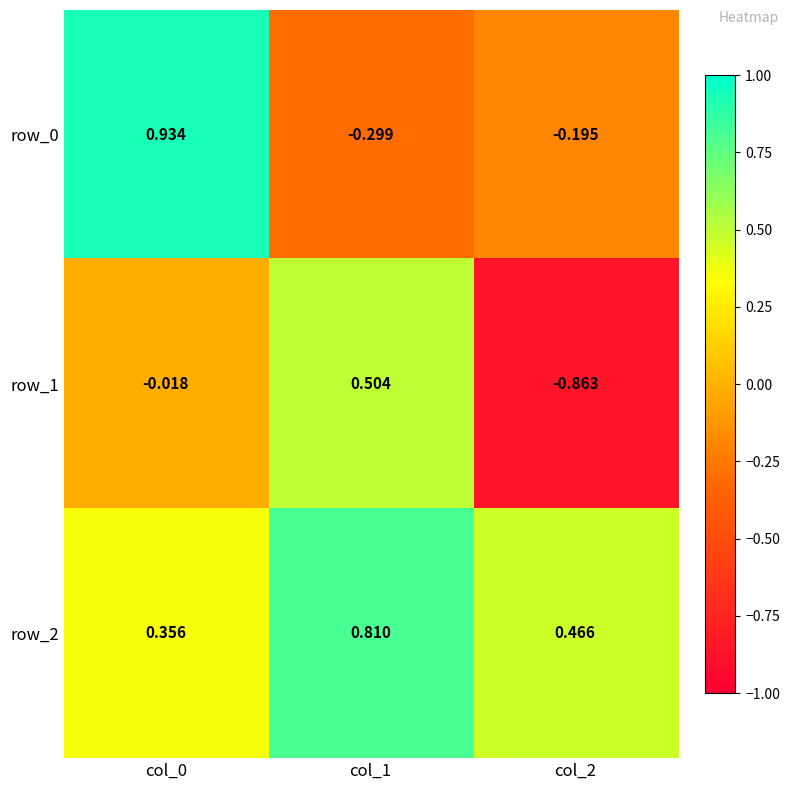

Is the value of row_2 at col_1 greater than the value of row_0 at col_1?

Yes